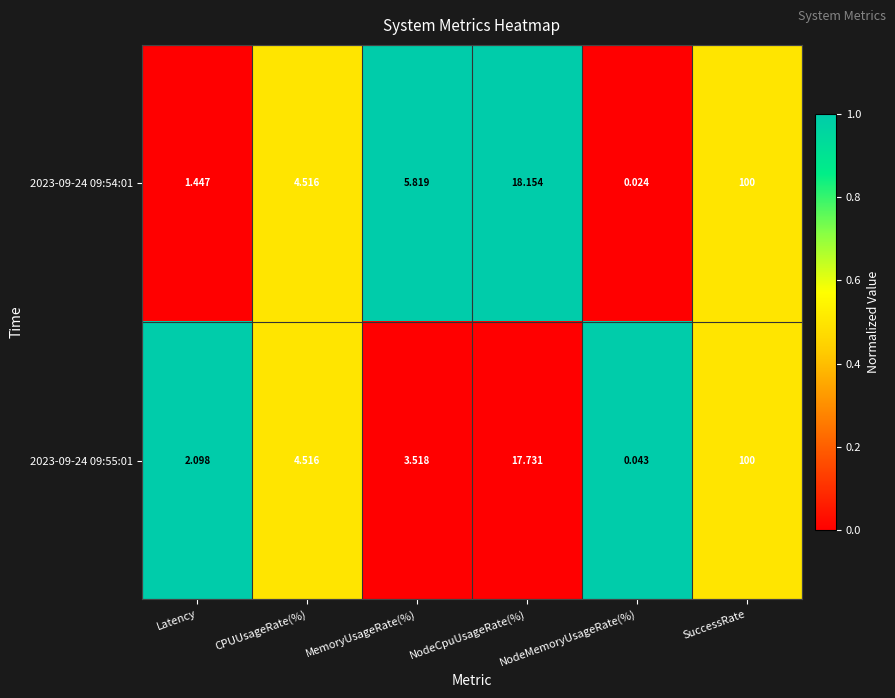

Is the value of 2023-09-24 09:54:01 at CPUUsageRate(%) greater than the value of 2023-09-24 09:55:01 at NodeMemoryUsageRate(%)?

Yes